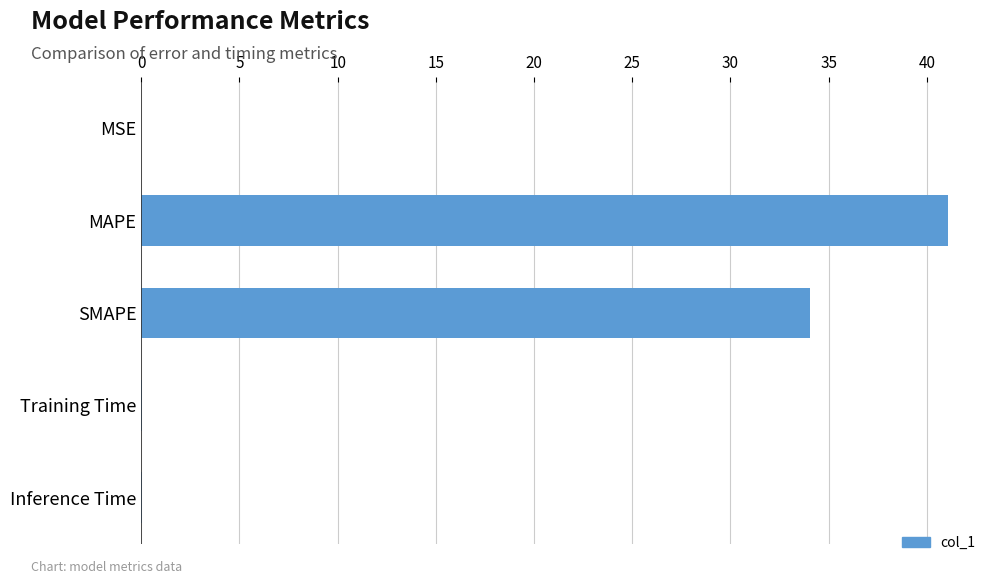

Are the bars horizontal?

Yes